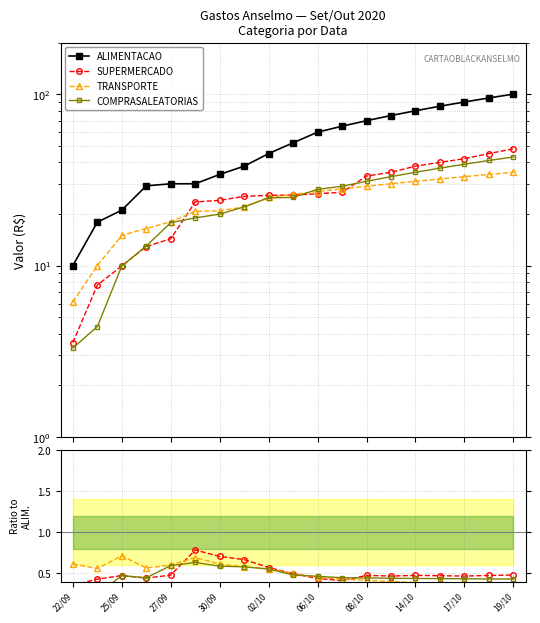

True or false: SUPERMERCADO has a value of 0.7 at 30/09.

False